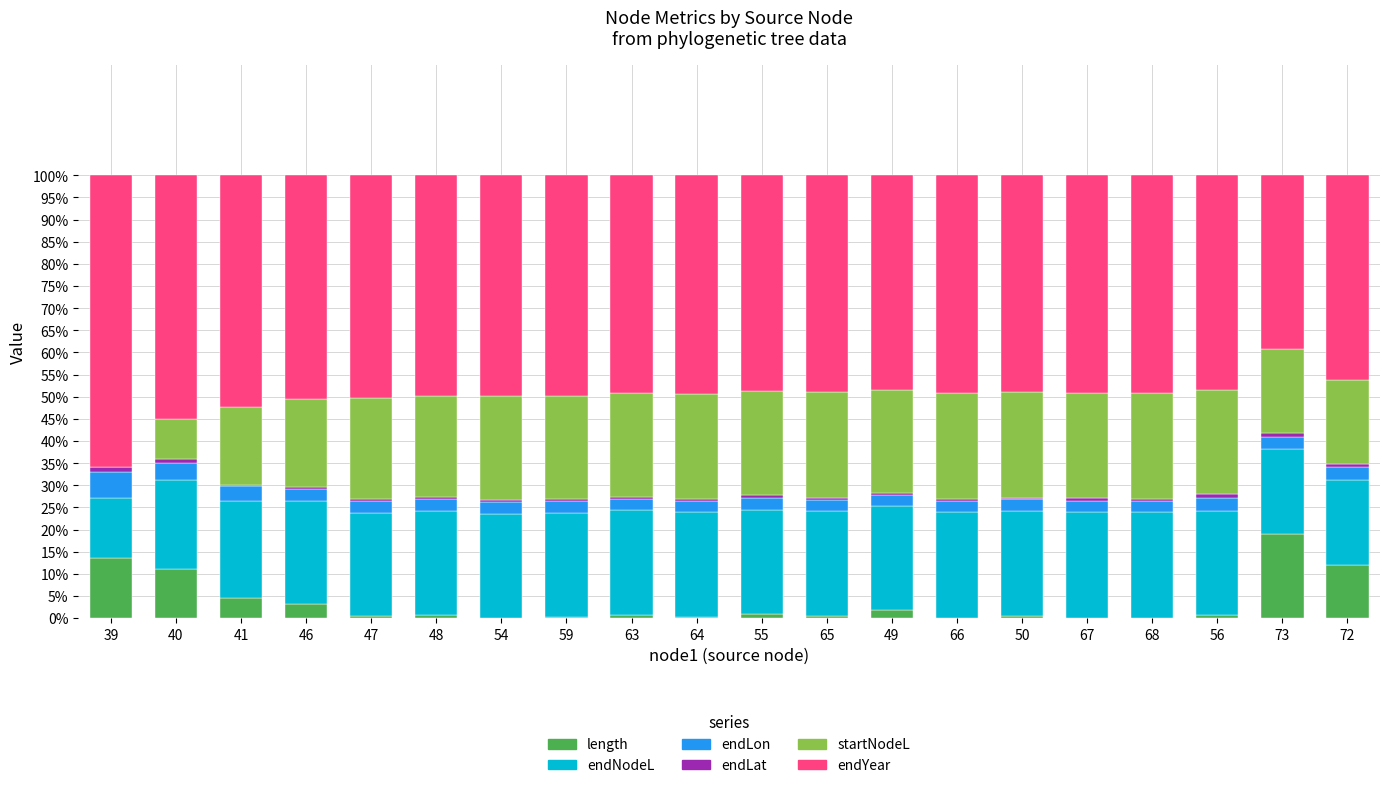

Which has a higher value, 65 or 46?

46